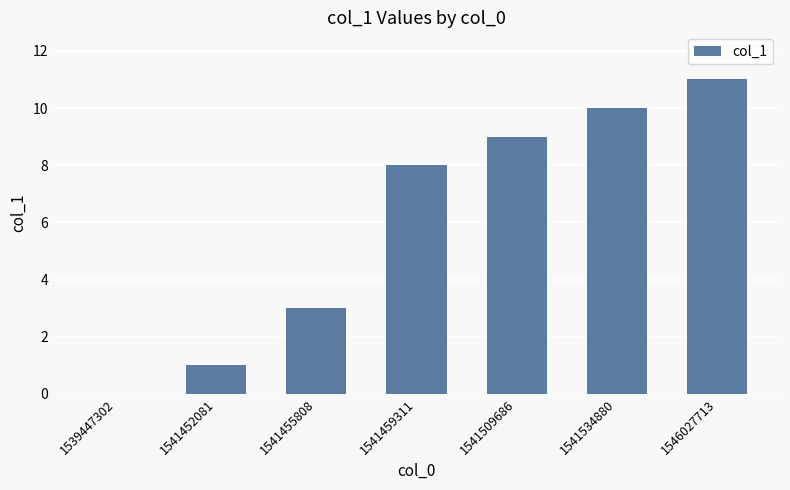

What is the greatest value displayed?

11